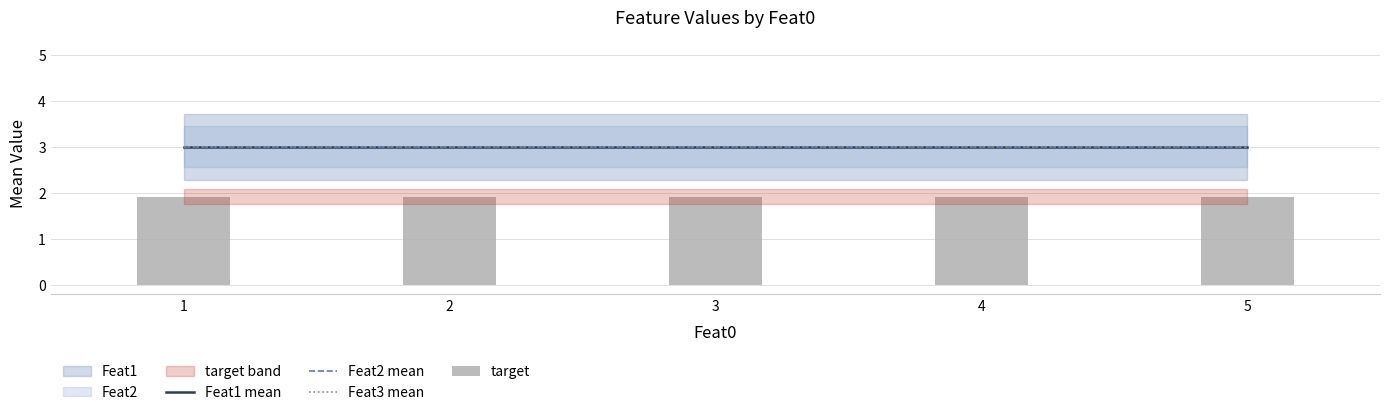

Reading left to right, transcribe all the data shown in this chart.

Feat1 mean: 3.0	3.0	3.0	3.0	3.0
Feat2 mean: 3.0	3.0	3.0	3.0	3.0
Feat3 mean: 3.0	3.0	3.0	3.0	3.0
target: 1.9	1.9	1.9	1.9	1.9